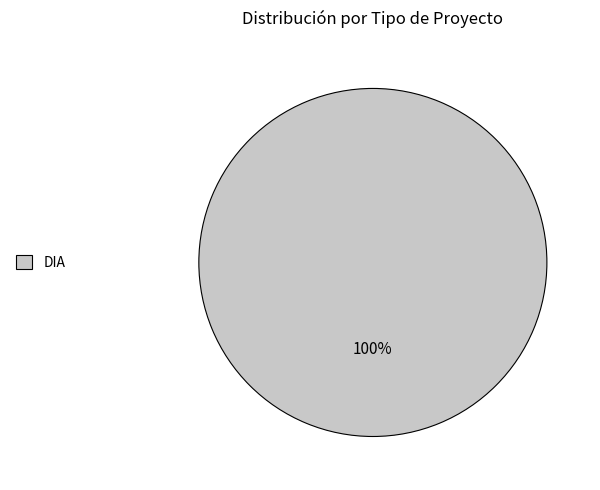

How many slices are in this pie chart?

1